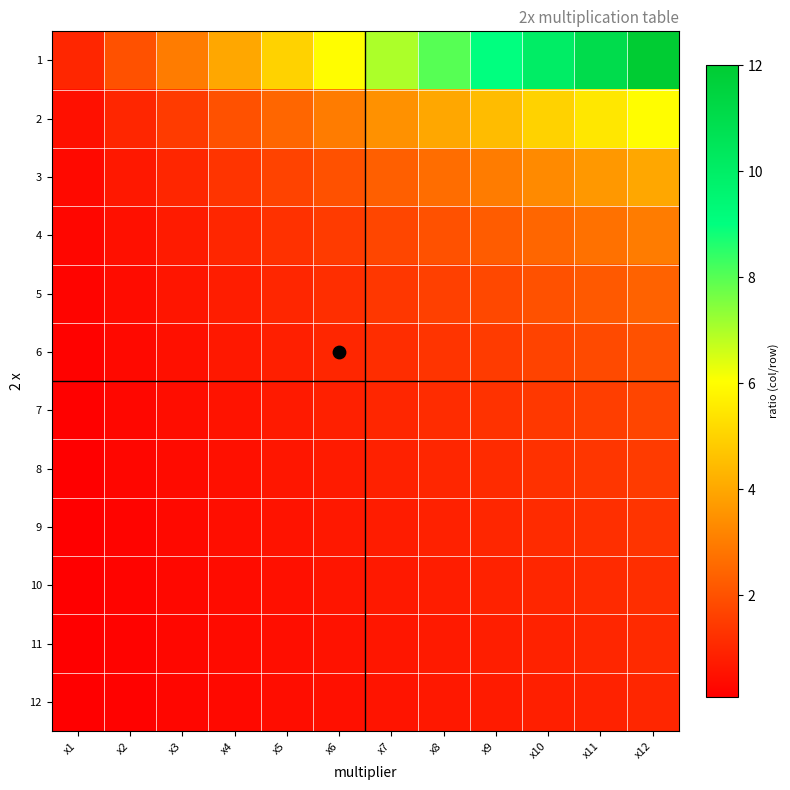

Which series has the widest spread of values?

1